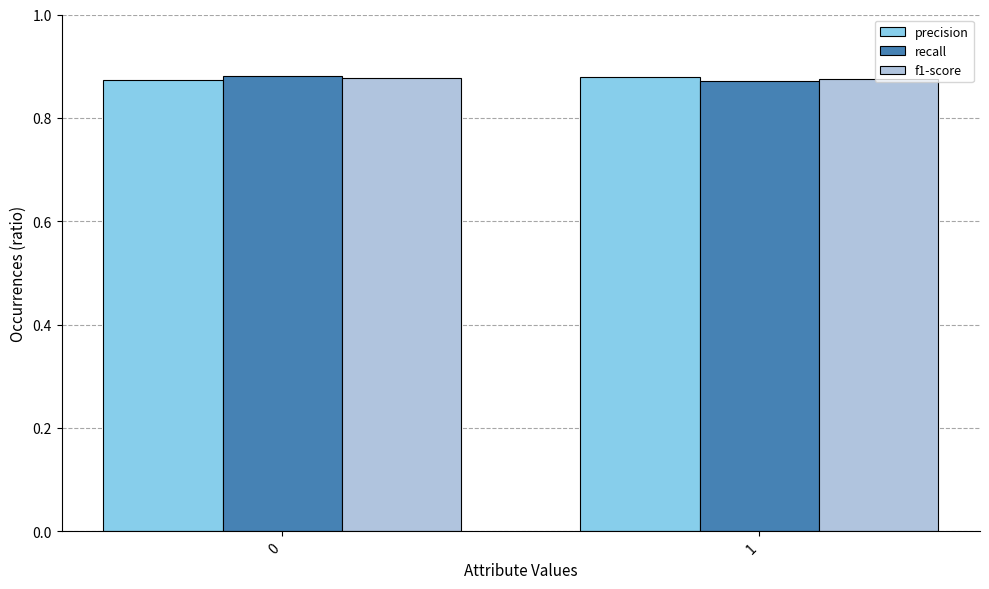

The value of precision at 1 is 0.6. True or false?

False